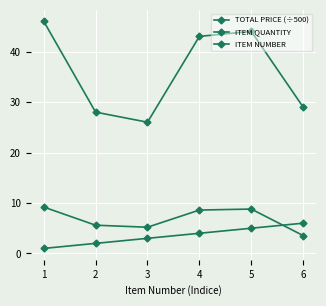

List the series in order of their peak value, lowest first.

ITEM NUMBER, TOTAL PRICE (÷500), ITEM QUANTITY